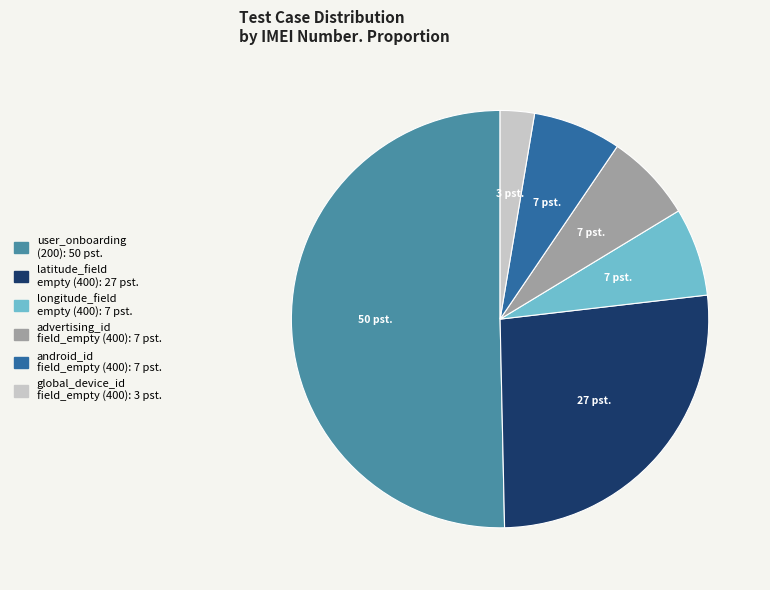

How many segments does this pie chart have?

6